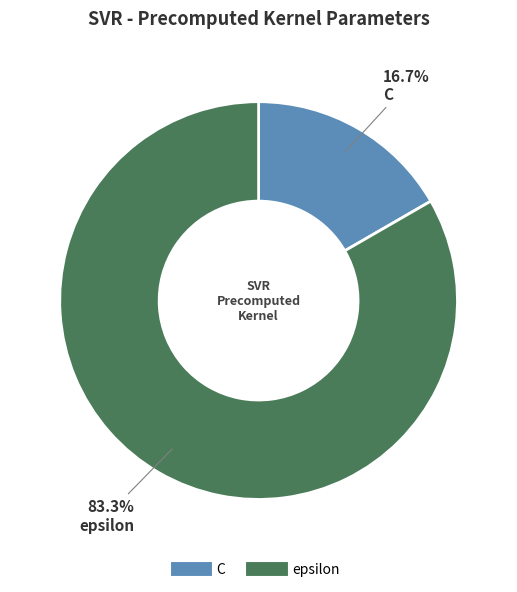

What is the majority slice?

epsilon